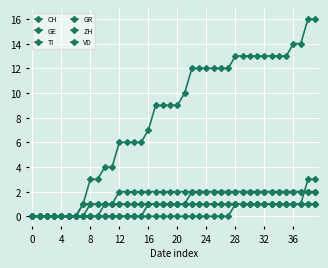

What is the label of the 15th point from the right?

25